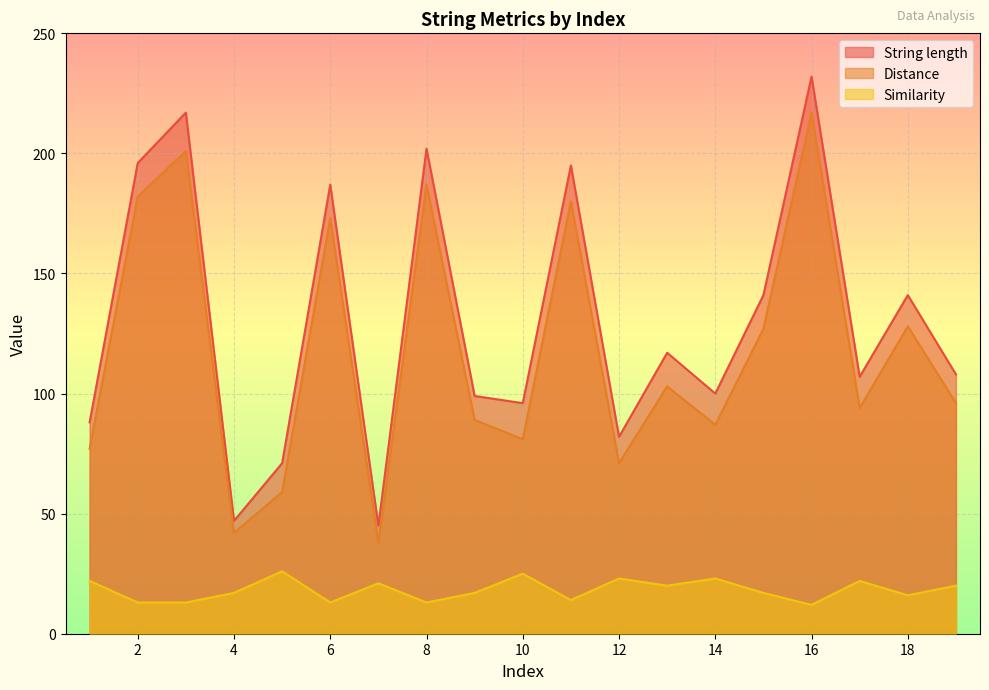

What is the average value of the String length series?

130